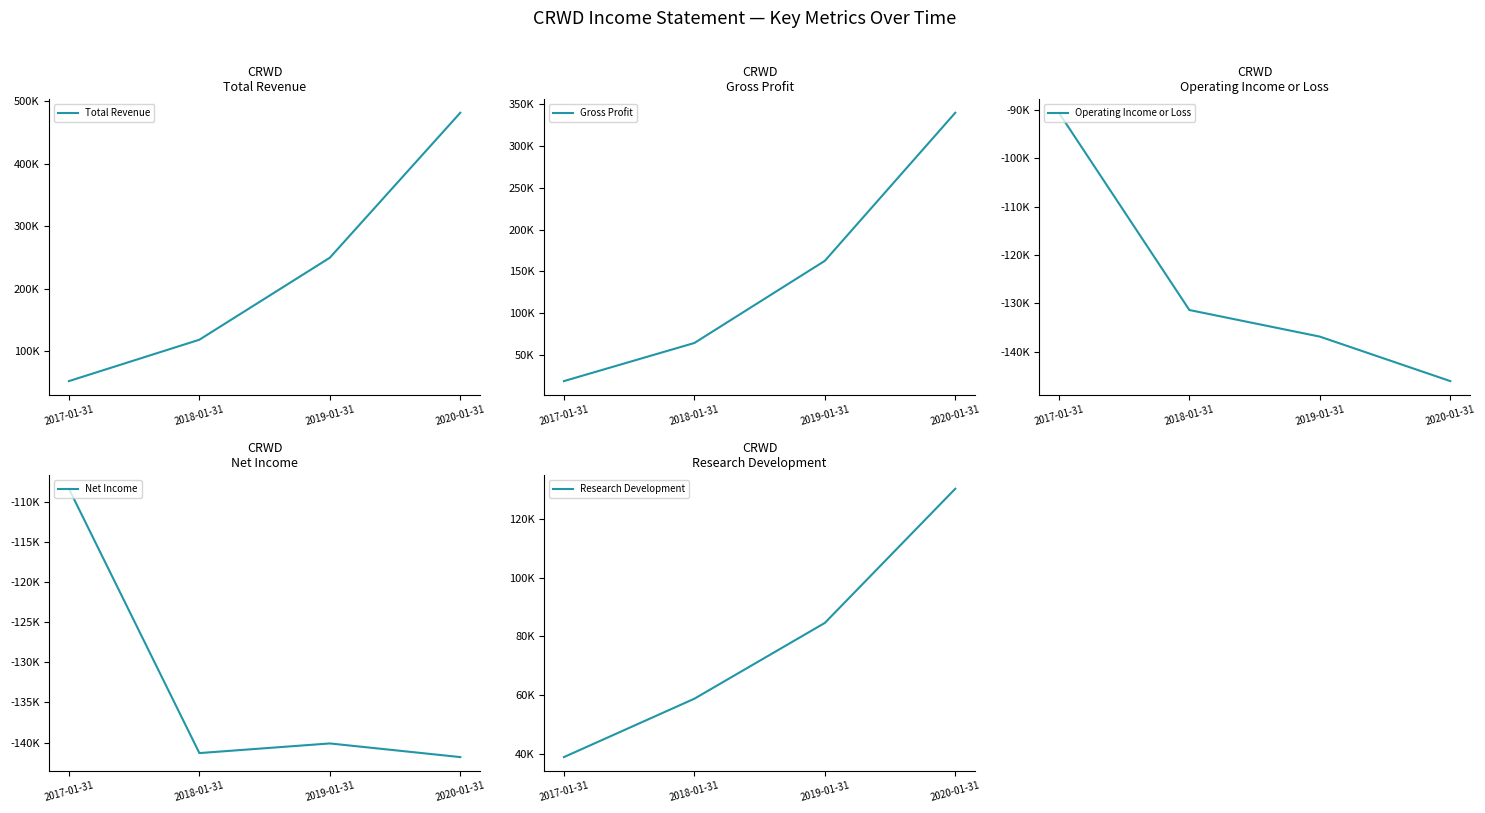

What is the total value across all series at 2019-01-31?

220000